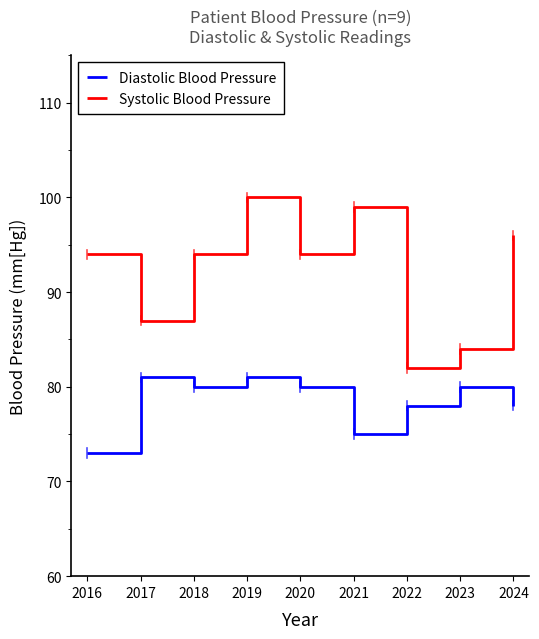

Reading left to right, list all the values displayed in this chart.

Diastolic Blood Pressure: 73	81	80	81	80	75	78	80	78
Systolic Blood Pressure: 94	87	94	100	94	99	82	84	96